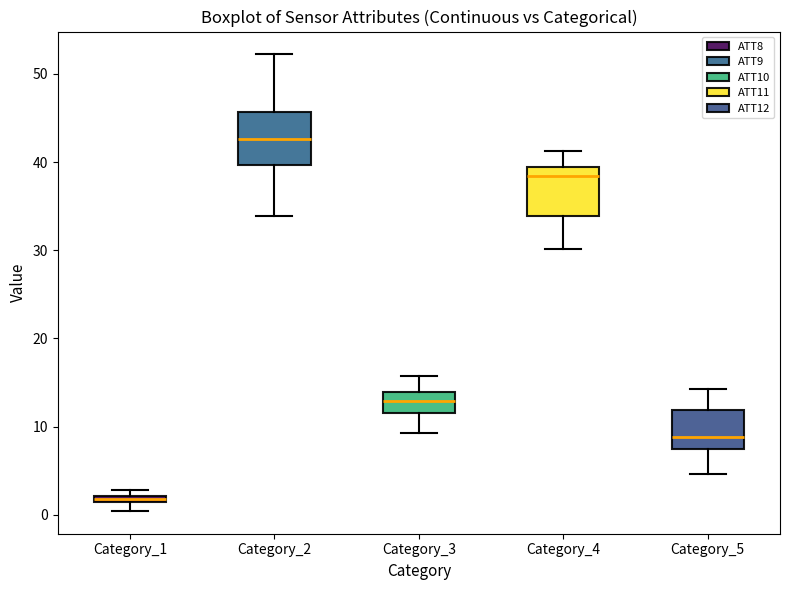

Which box's median line is the lowest?

Category_1